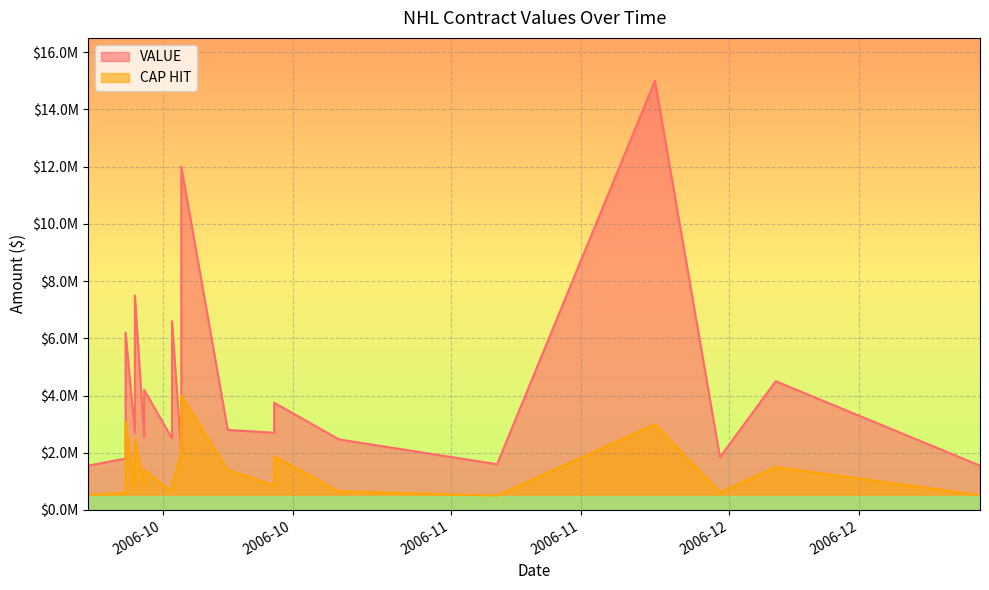

What is the total value across all series at 2006-10-02?

7450000